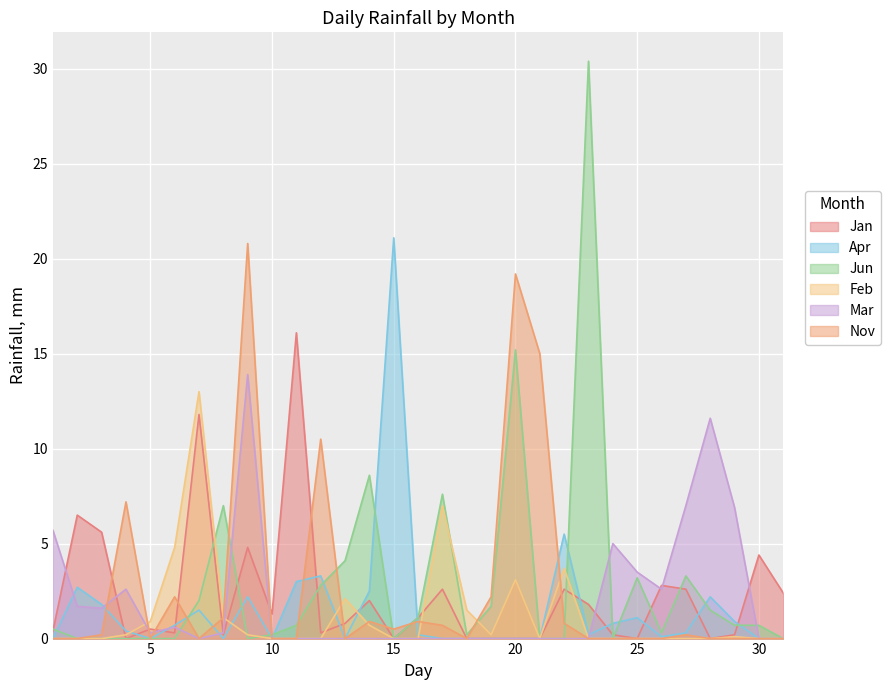

How many lines are shown in the chart?

6